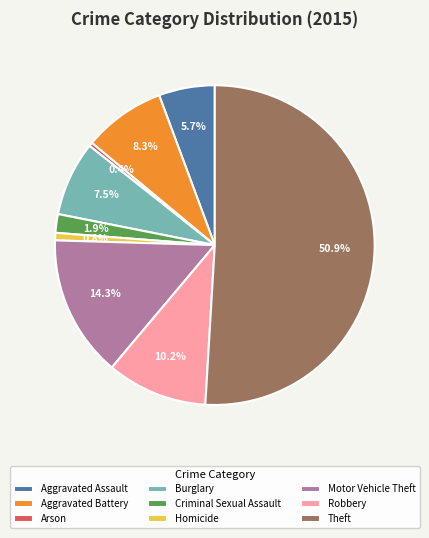

Is Aggravated Assault the majority of the pie?

No